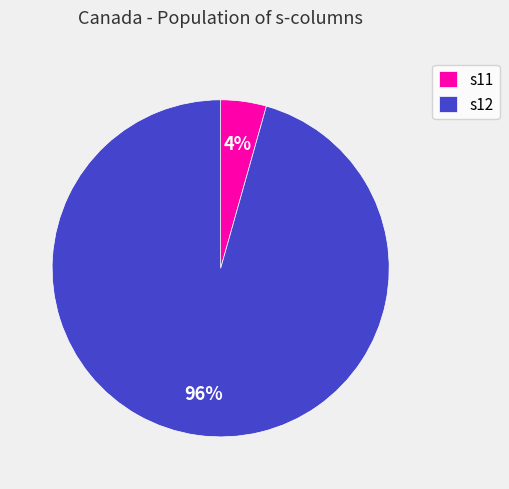

The s11 slice represents 10% of the pie. True or false?

False